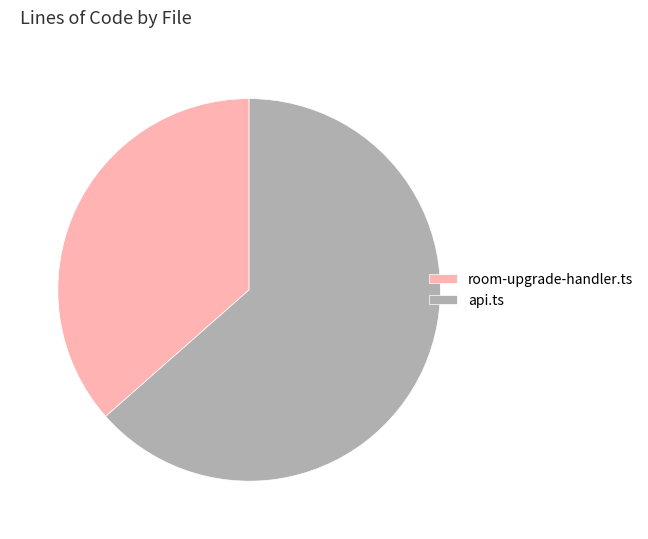

True or false: room-upgrade-handler.ts accounts for 37% of the total.

True